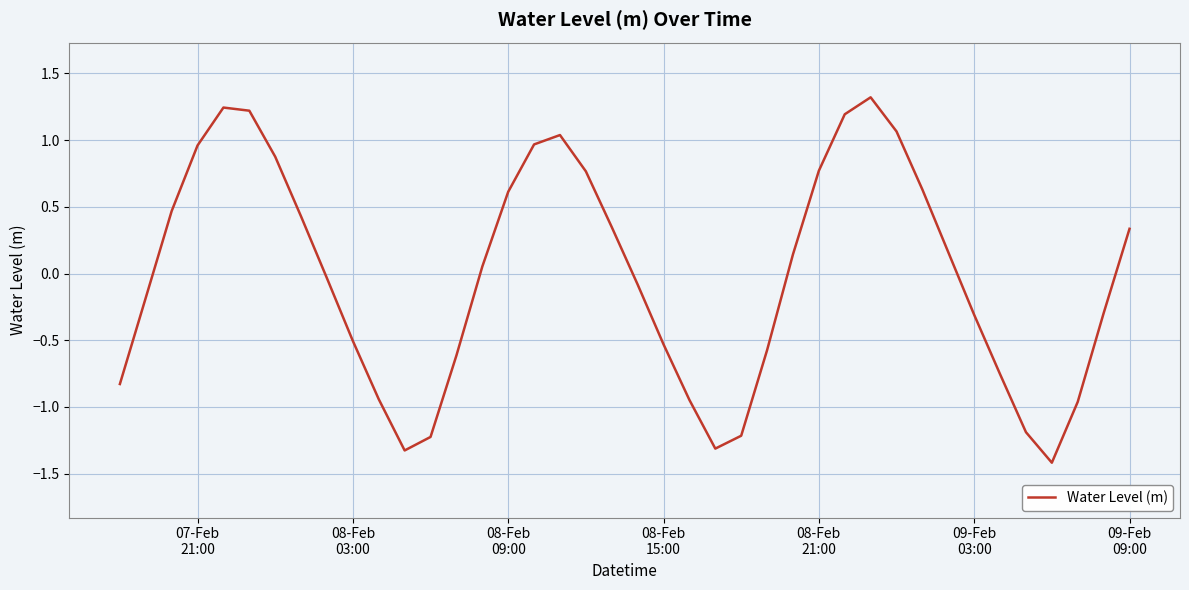

What is the smallest value displayed?

-1.4